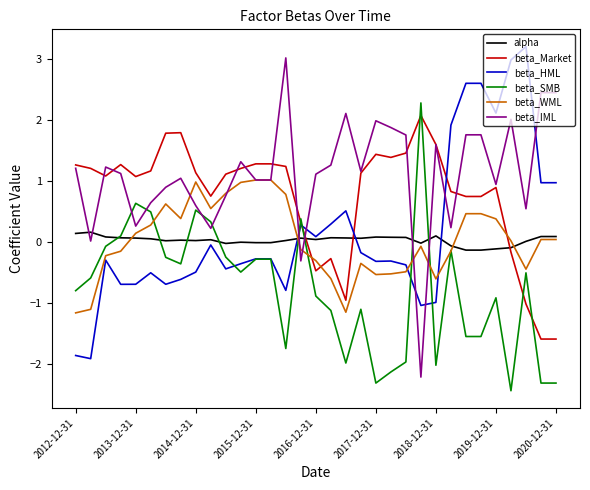

What is the difference between the second highest and second lowest values in the beta_Market series?

3.4